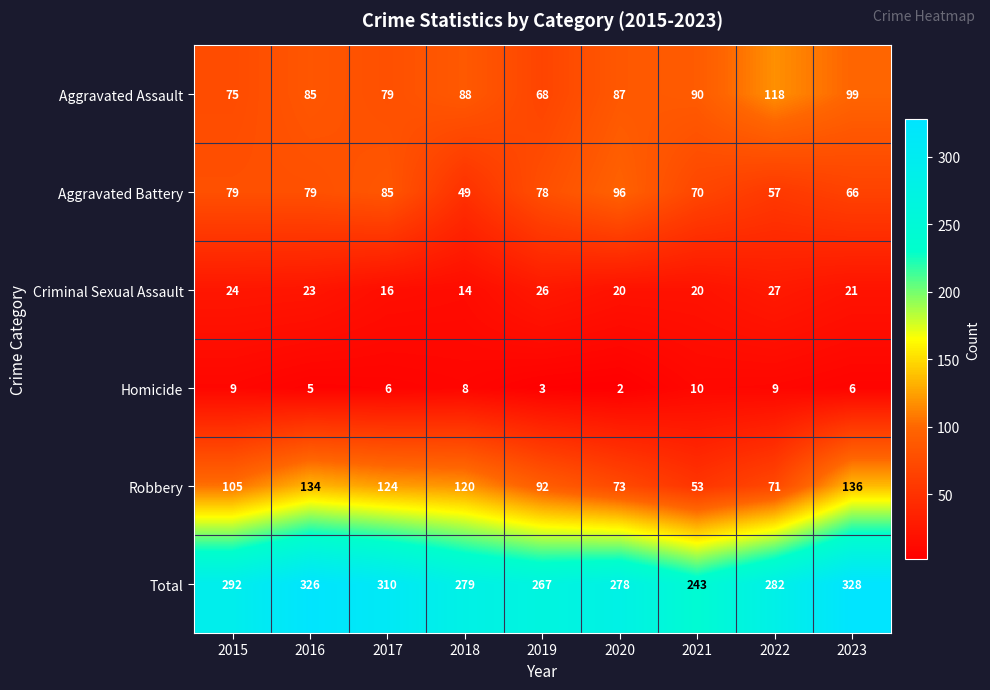

What is the minimum value shown in the chart?

2